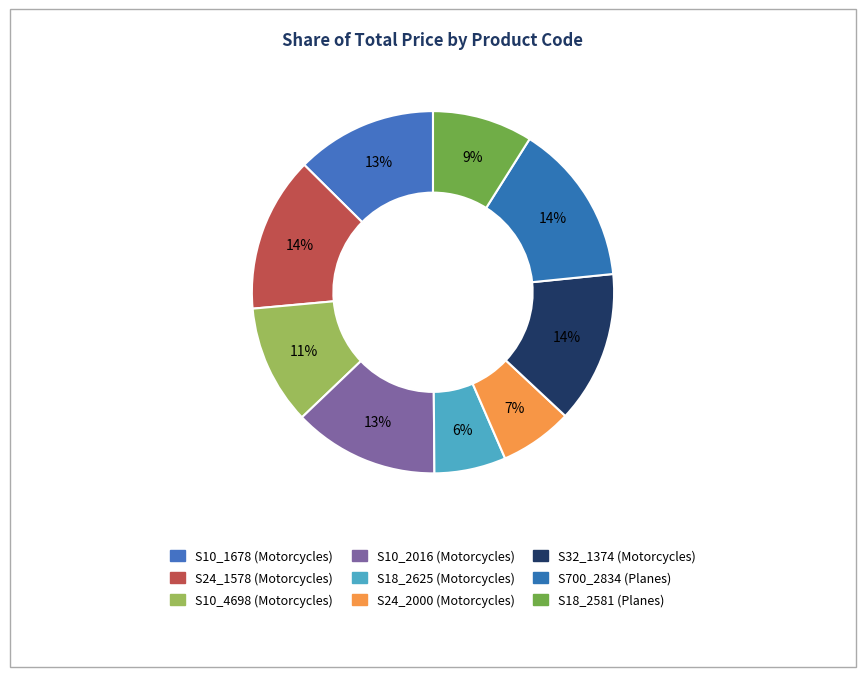

Does S18_2581 (Planes) represent more than half of the total?

No